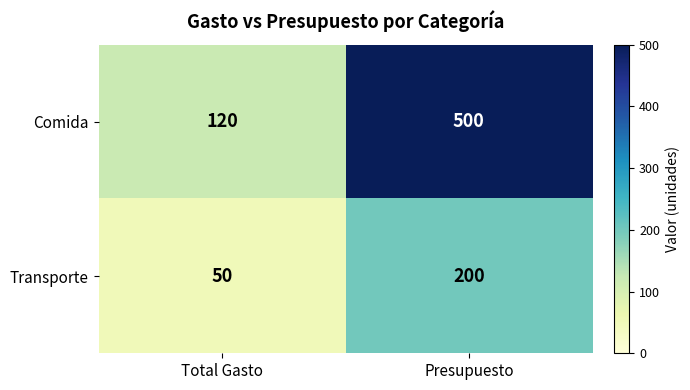

What is the sum of all Transporte values?

250